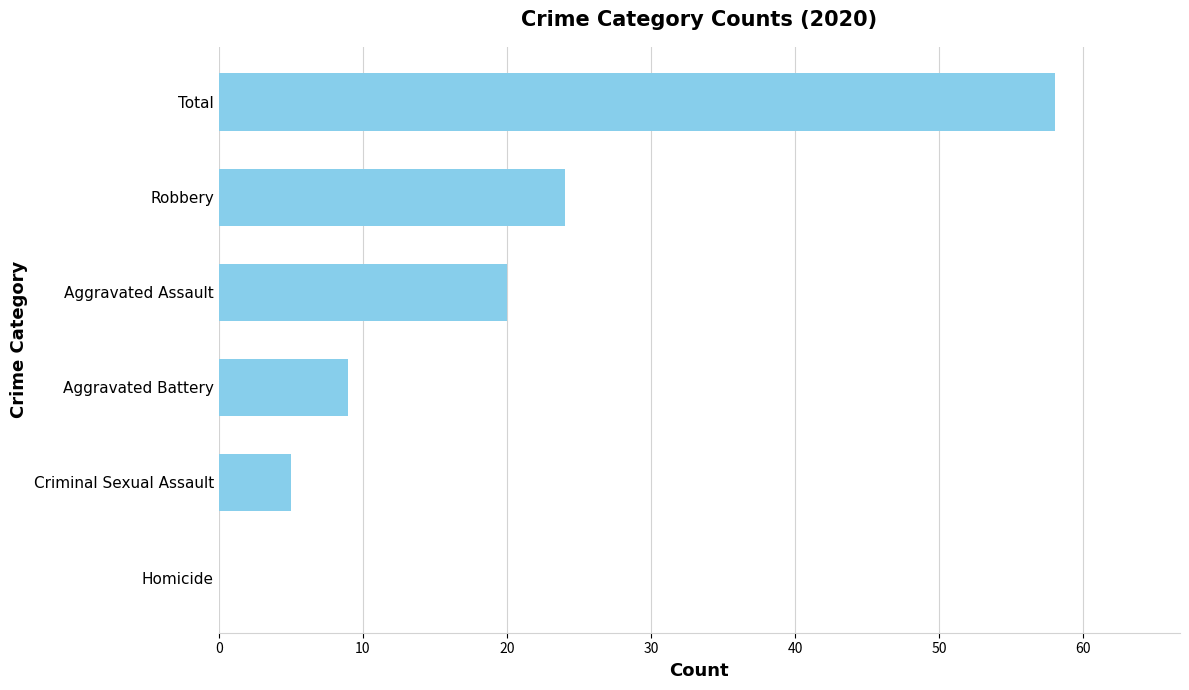

What is the approximate value at Total, to the nearest 10?

60